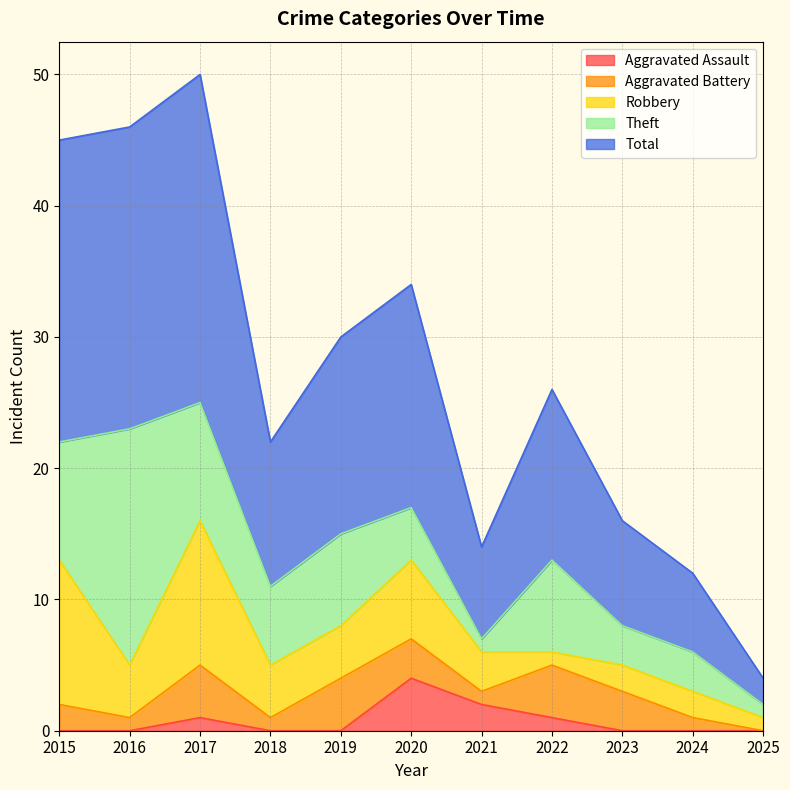

What is the sum of the Aggravated Assault values at 2017 and 2023?

1